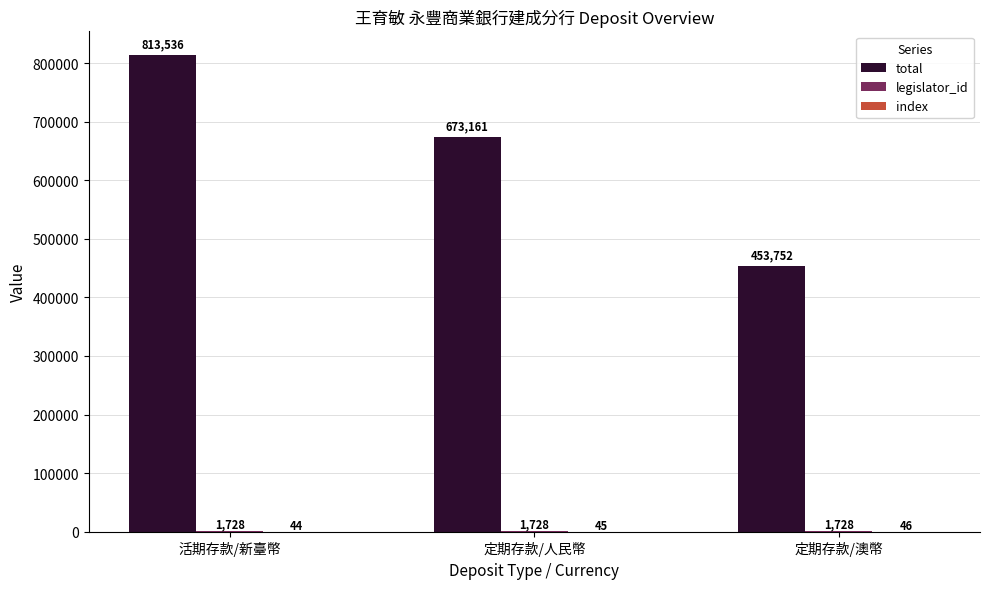

At which label is total closest to 633643?

定期存款/人民幣